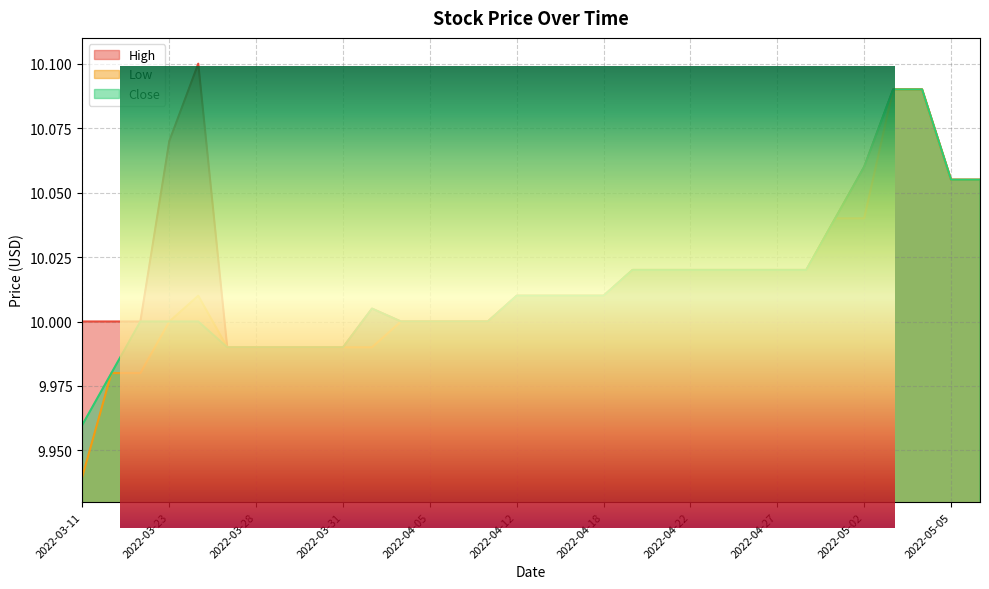

Reading left to right, list all the values displayed in this chart.

High: 10.0	10.0	10.0	10.1	10.1	10.0	10.0	10.0	10.0	10.0	10.0	10.0	10.0	10.0	10.0	10.0	10.0	10.0	10.0	10.0	10.0	10.0	10.0	10.0	10.0	10.0	10.0	10.1	10.1	10.1	10.1	10.1
Low: 9.9	10.0	10.0	10.0	10.0	10.0	10.0	10.0	10.0	10.0	10.0	10.0	10.0	10.0	10.0	10.0	10.0	10.0	10.0	10.0	10.0	10.0	10.0	10.0	10.0	10.0	10.0	10.0	10.1	10.1	10.1	10.1
Close: 10.0	10.0	10.0	10.0	10.0	10.0	10.0	10.0	10.0	10.0	10.0	10.0	10.0	10.0	10.0	10.0	10.0	10.0	10.0	10.0	10.0	10.0	10.0	10.0	10.0	10.0	10.0	10.1	10.1	10.1	10.1	10.1